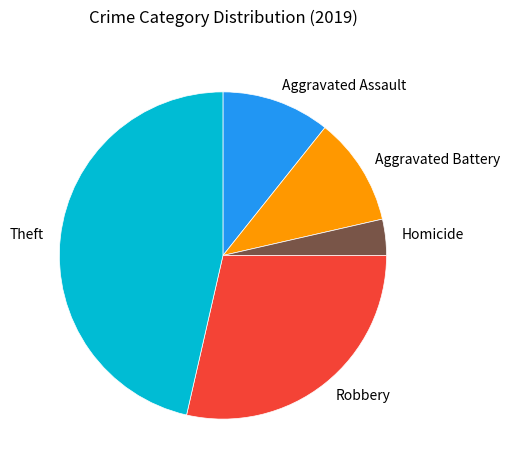

Which slice is the smallest?

Homicide